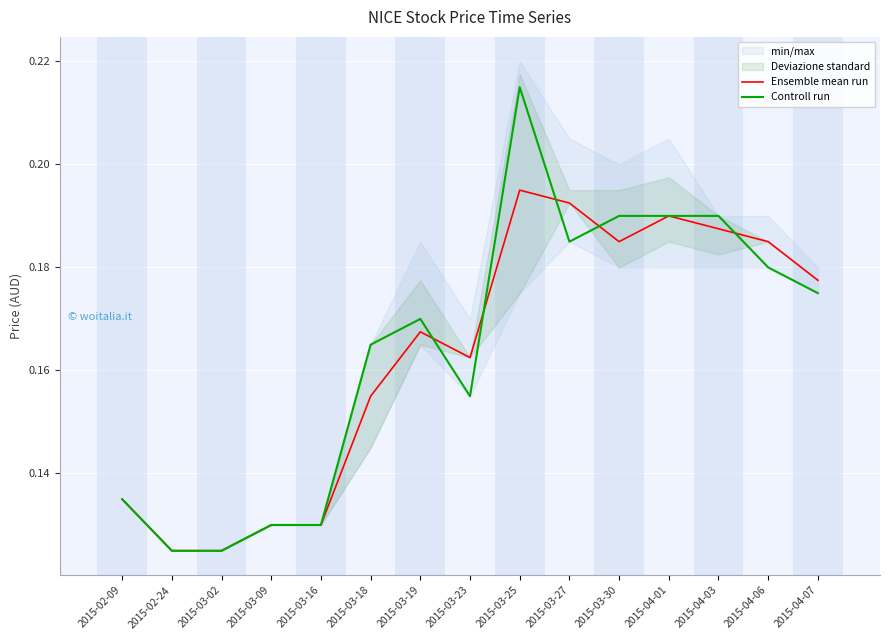

List the series in order of their peak value, highest first.

Controll run, Ensemble mean run